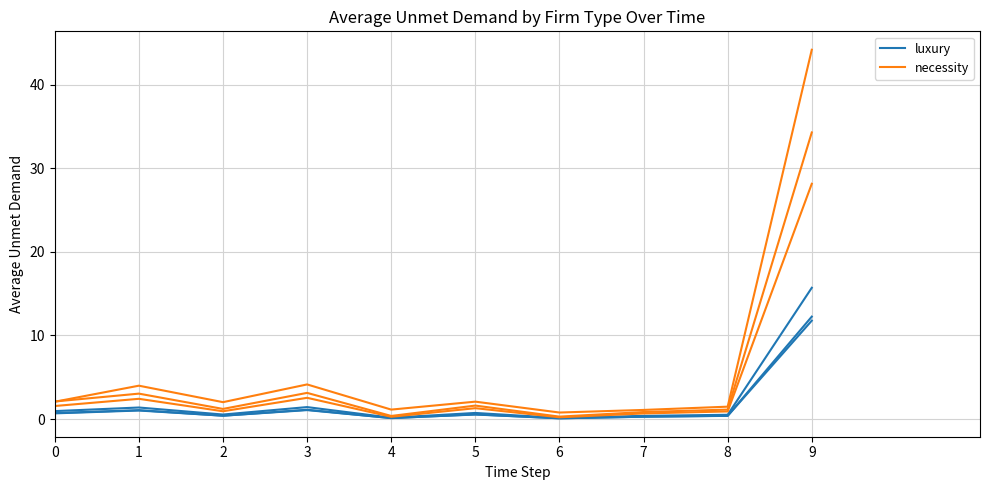

What is the difference between the maximum and minimum values in the luxury series?

15.6